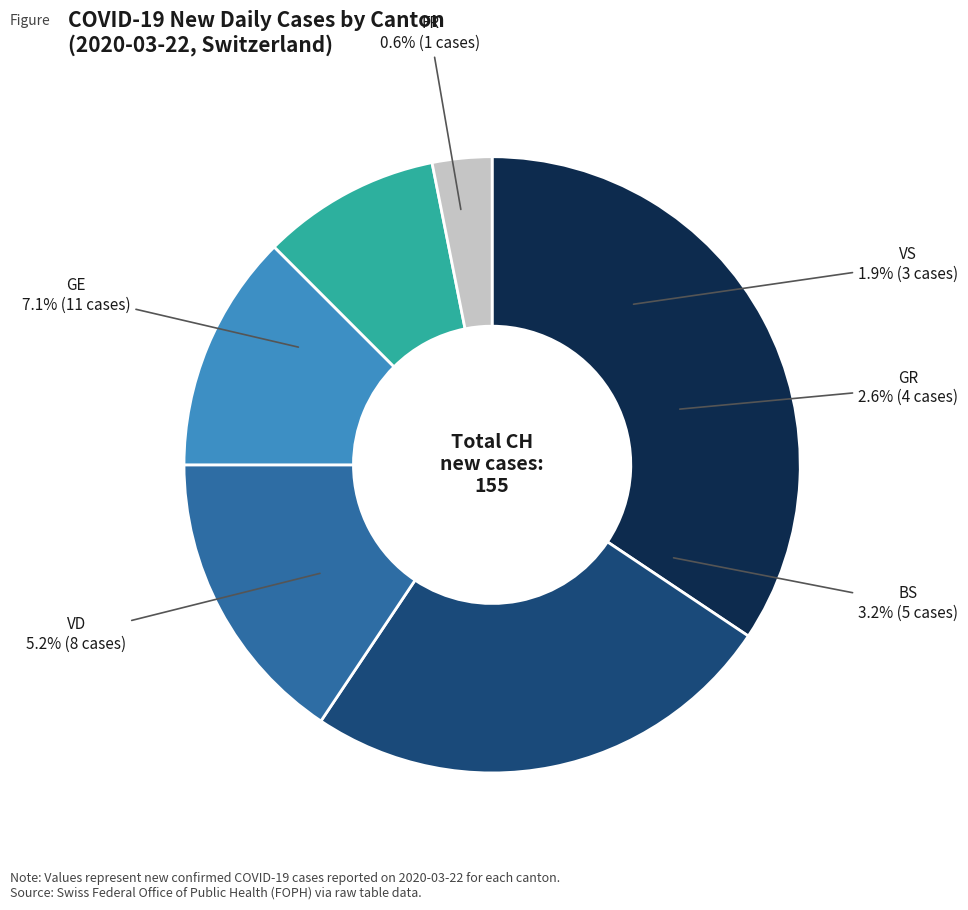

How many slices are in this pie chart?

6